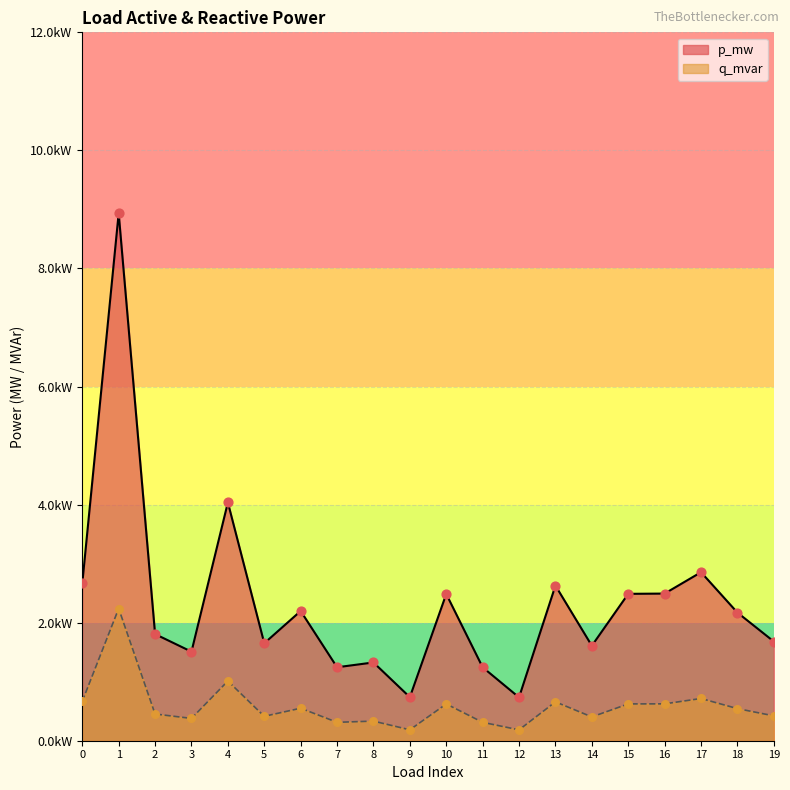

Which series reaches the maximum Y coordinate?

p_mw